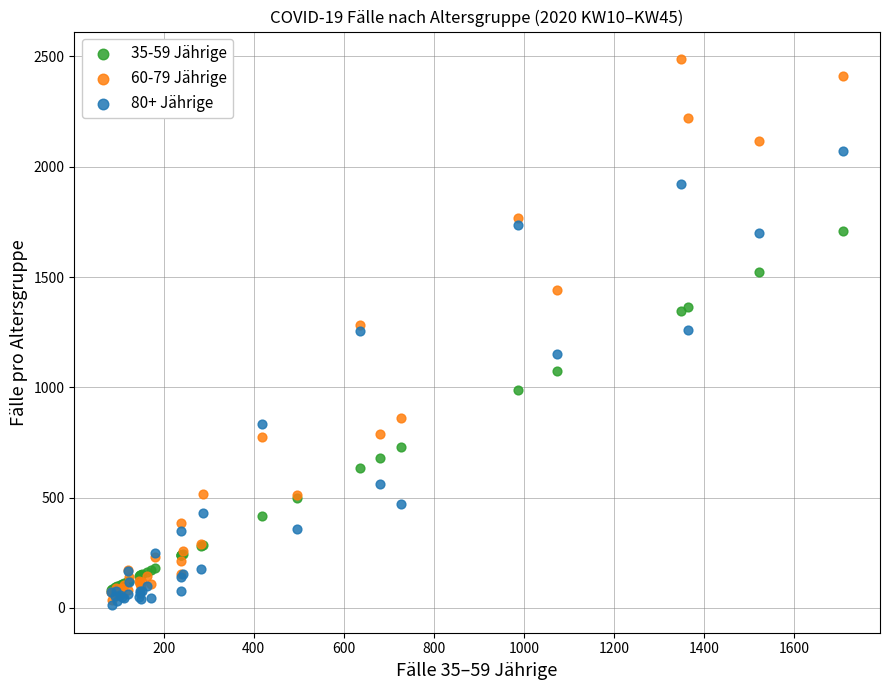

What are all the series names shown in the legend?

35-59 Jährige, 60-79 Jährige, 80+ Jährige